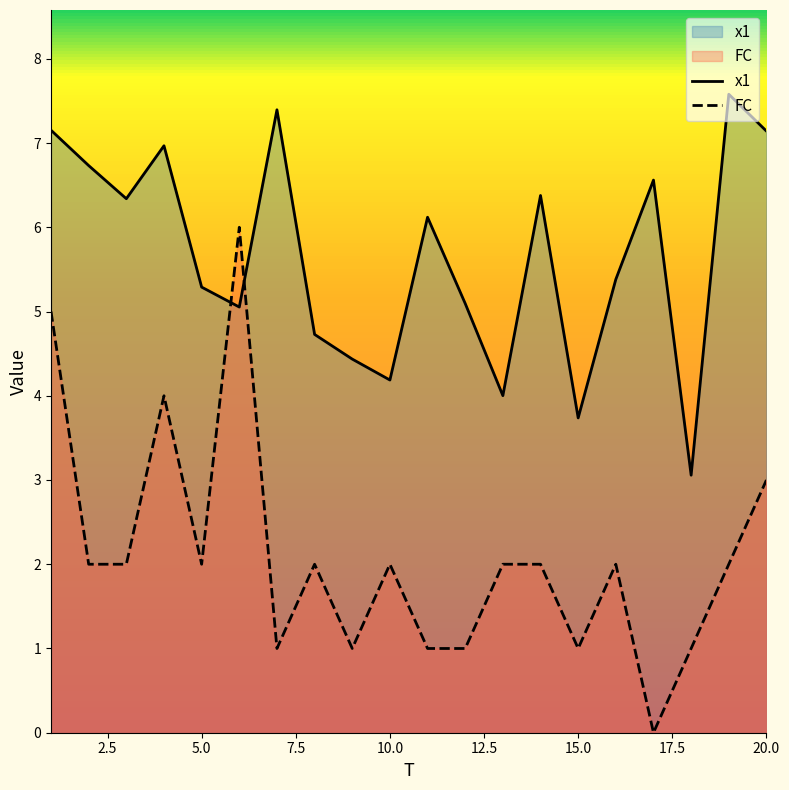

How many times do x1 and FC cross each other?

2